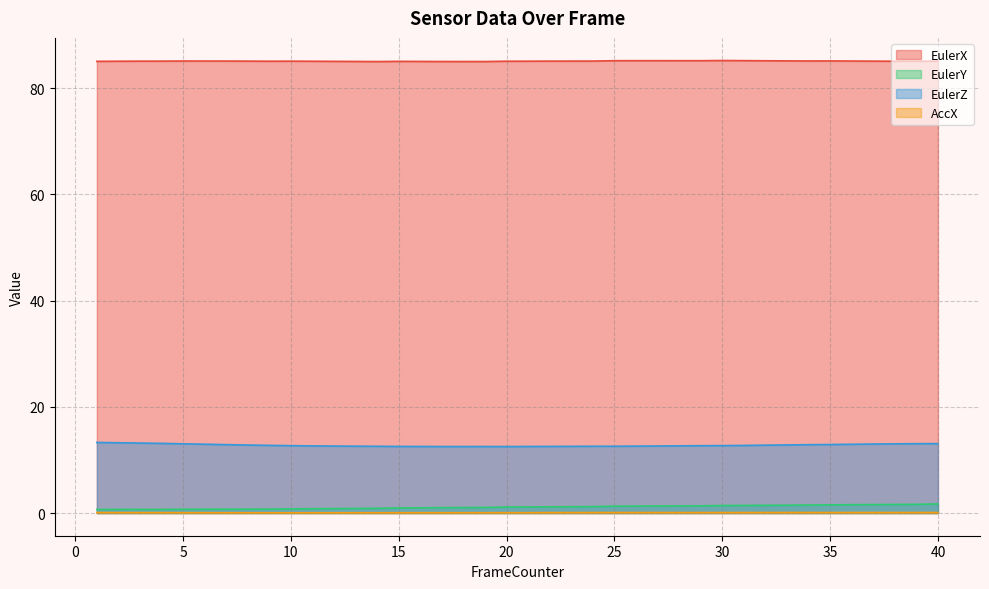

The EulerX series shows 138.0 at 18. True or false?

False